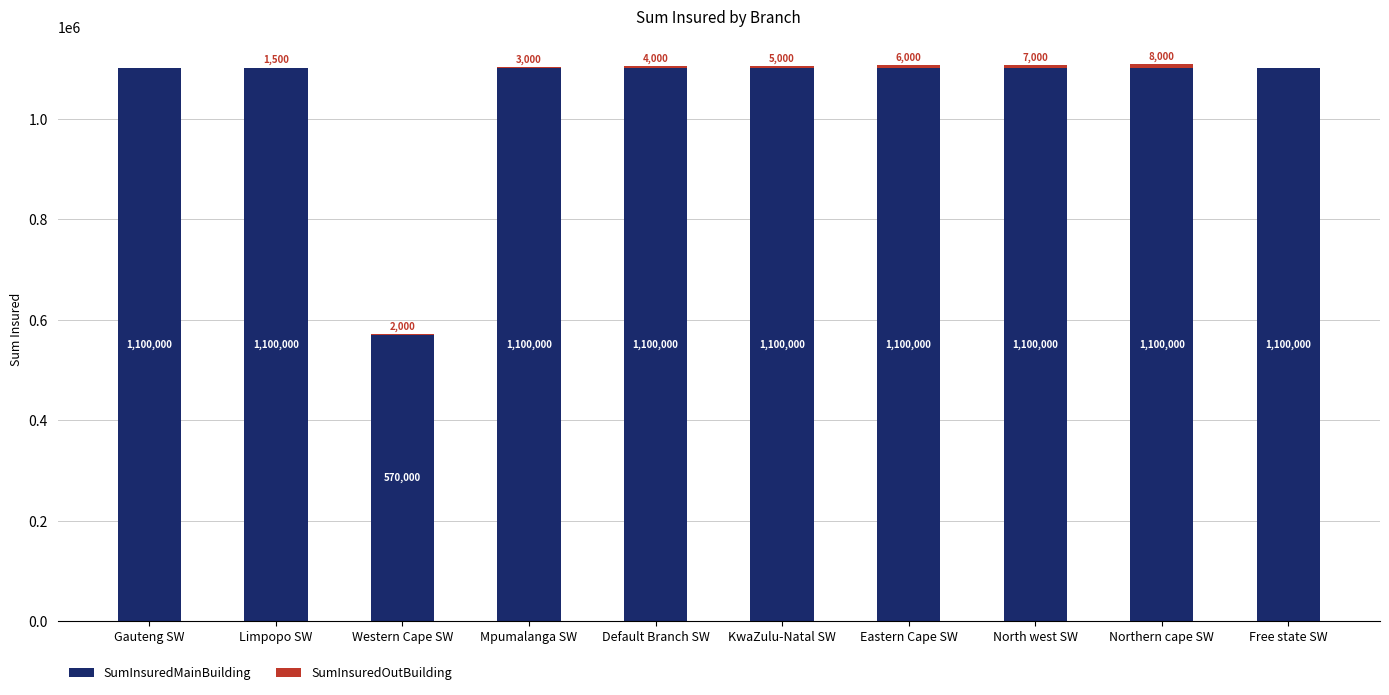

The SumInsuredMainBuilding series shows 1100000 at Gauteng SW. True or false?

True